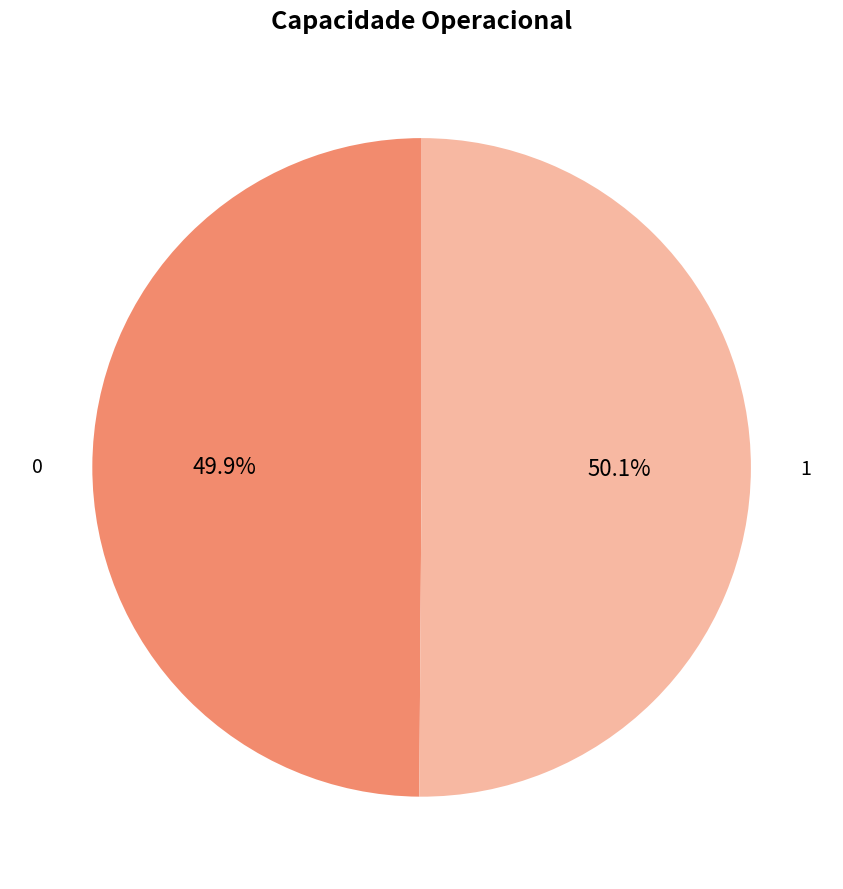

Count the number of slices in the pie.

2